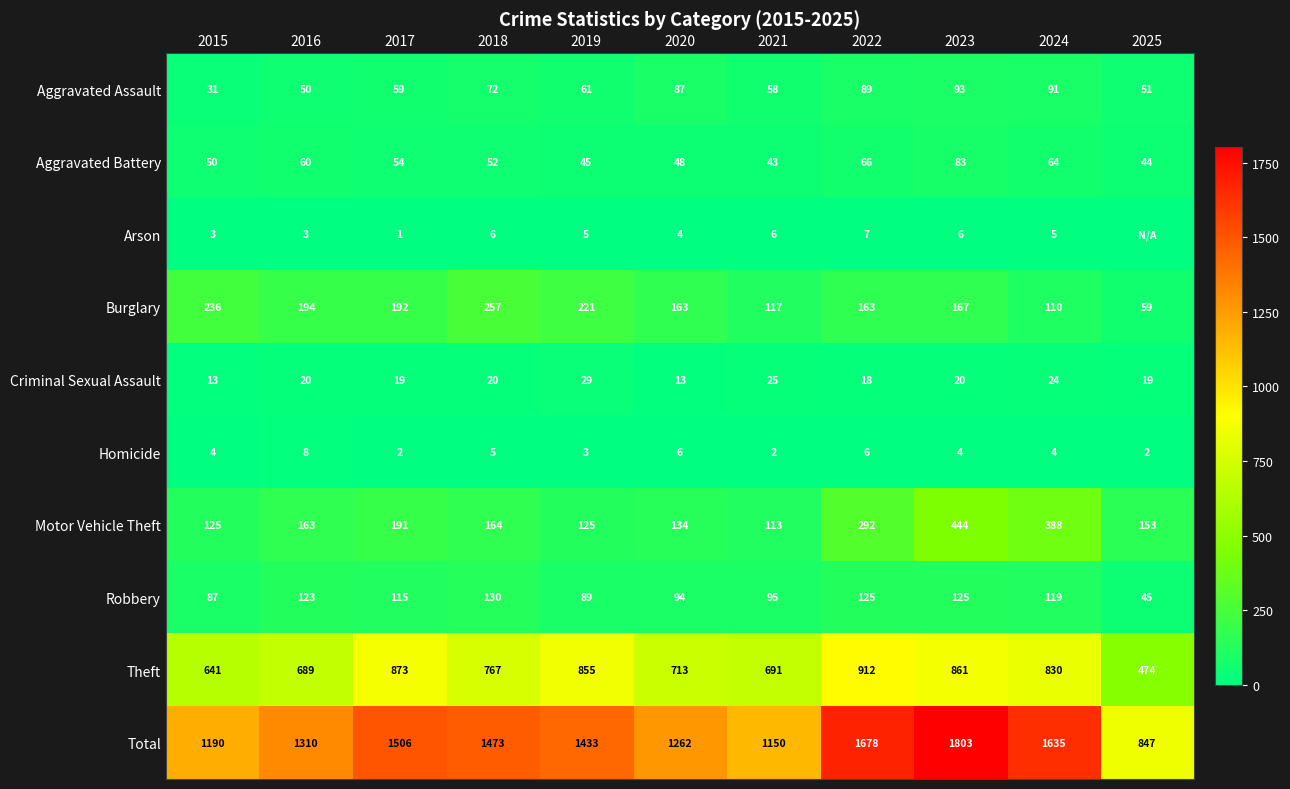

Where is Aggravated Battery nearest to the value 63?

2024